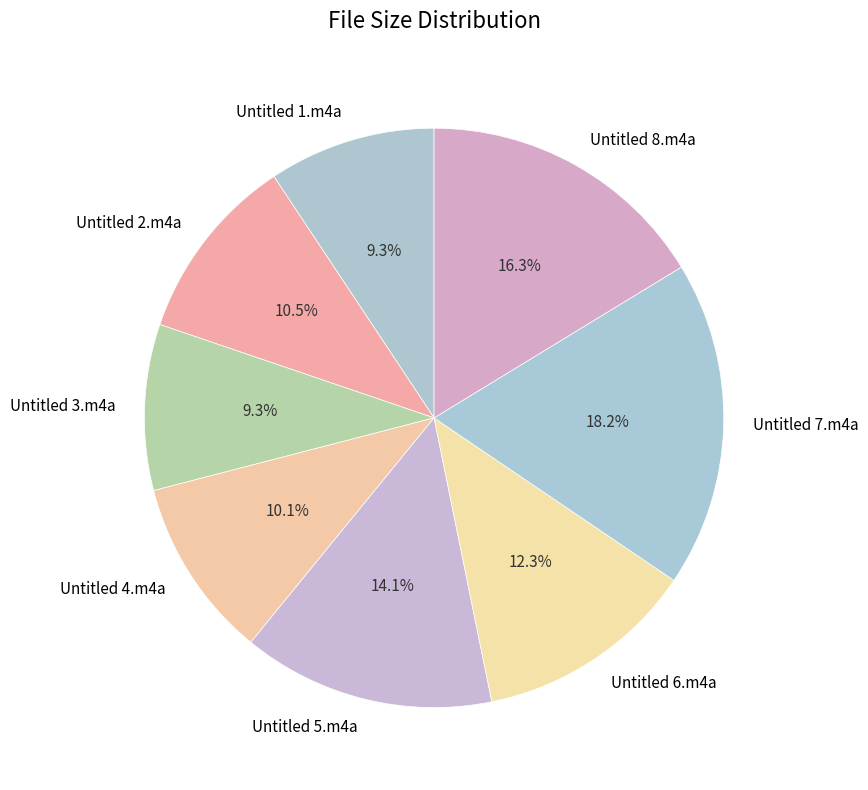

Between Untitled 2.m4a and Untitled 7.m4a, which is larger?

Untitled 7.m4a